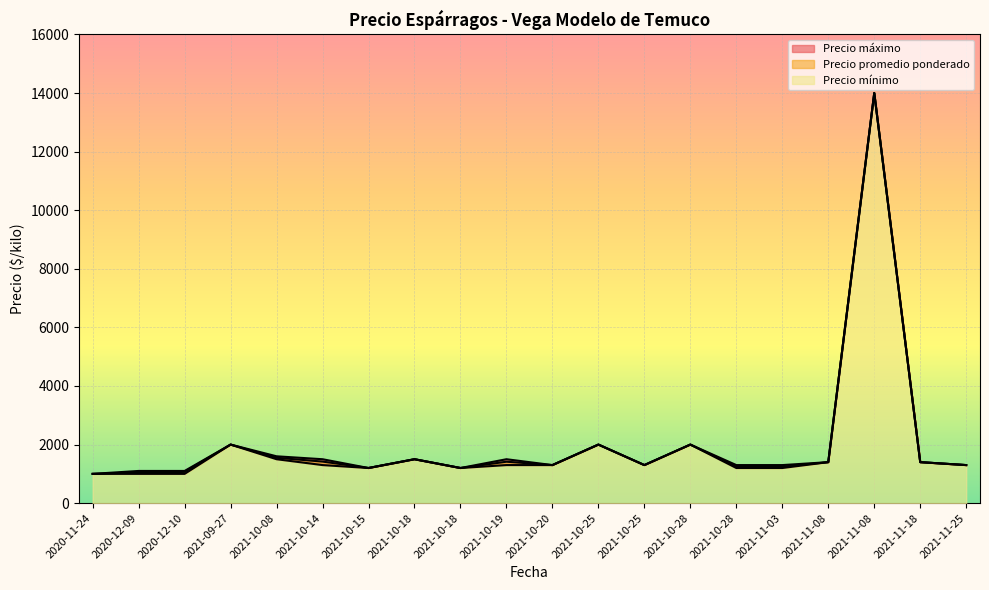

What is the total value across all series at 2021-10-28?

6000